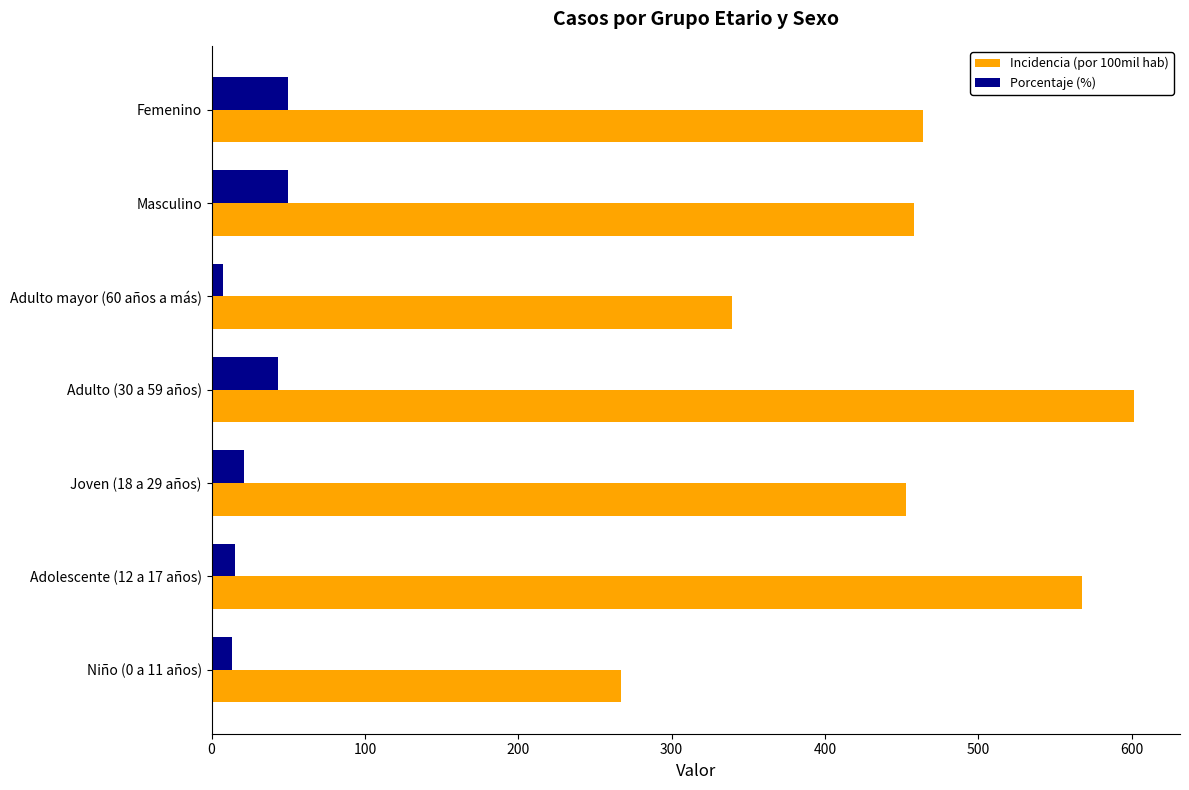

At which label is Porcentaje (%) closest to 28?

Joven (18 a 29 años)